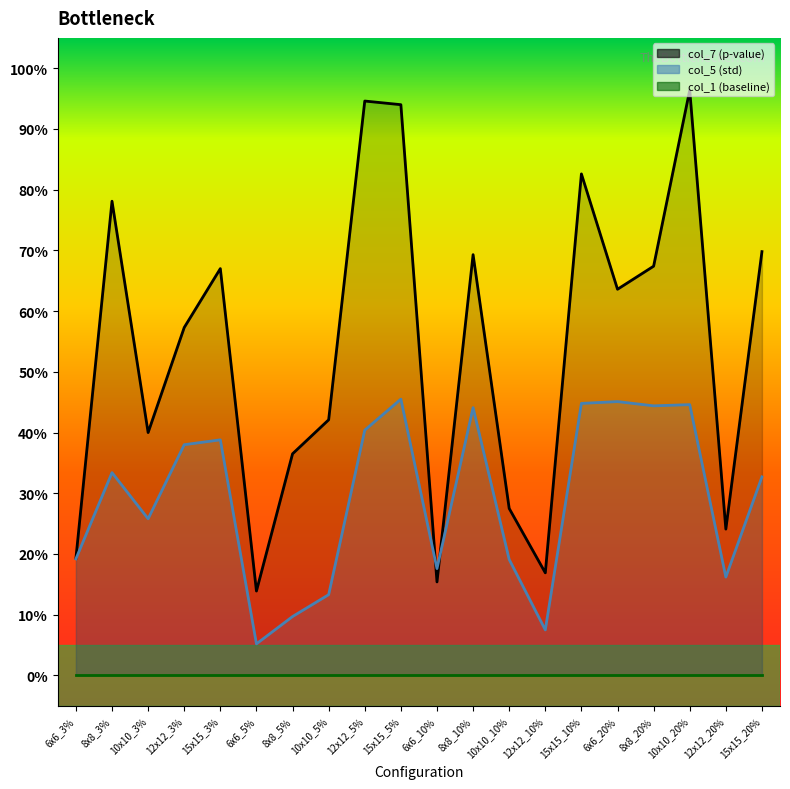

Where is the first local maximum for col_5?

8x8_3%